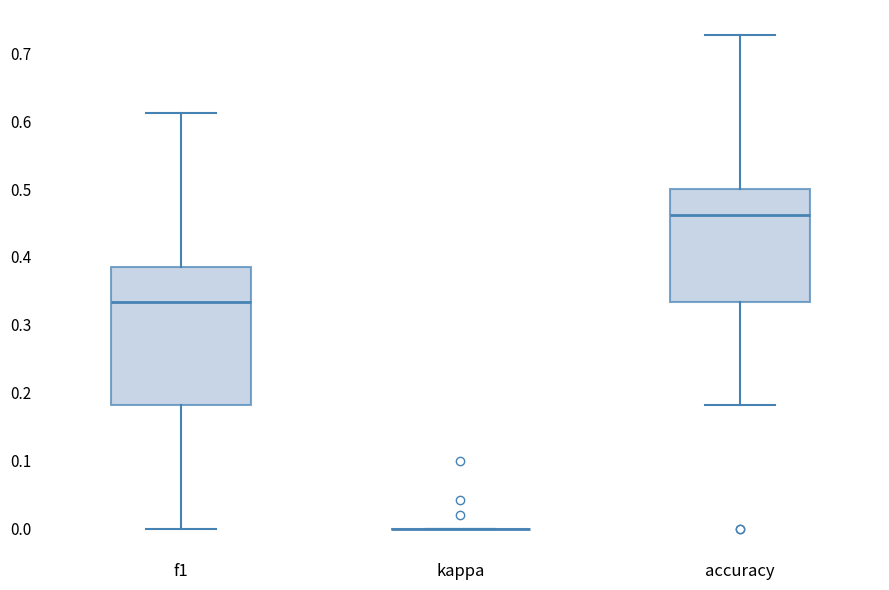

Where is the lower edge of the box for f1 on the y-axis? The values are not printed on the chart, so give them approximately, as read against the axis.

0.18